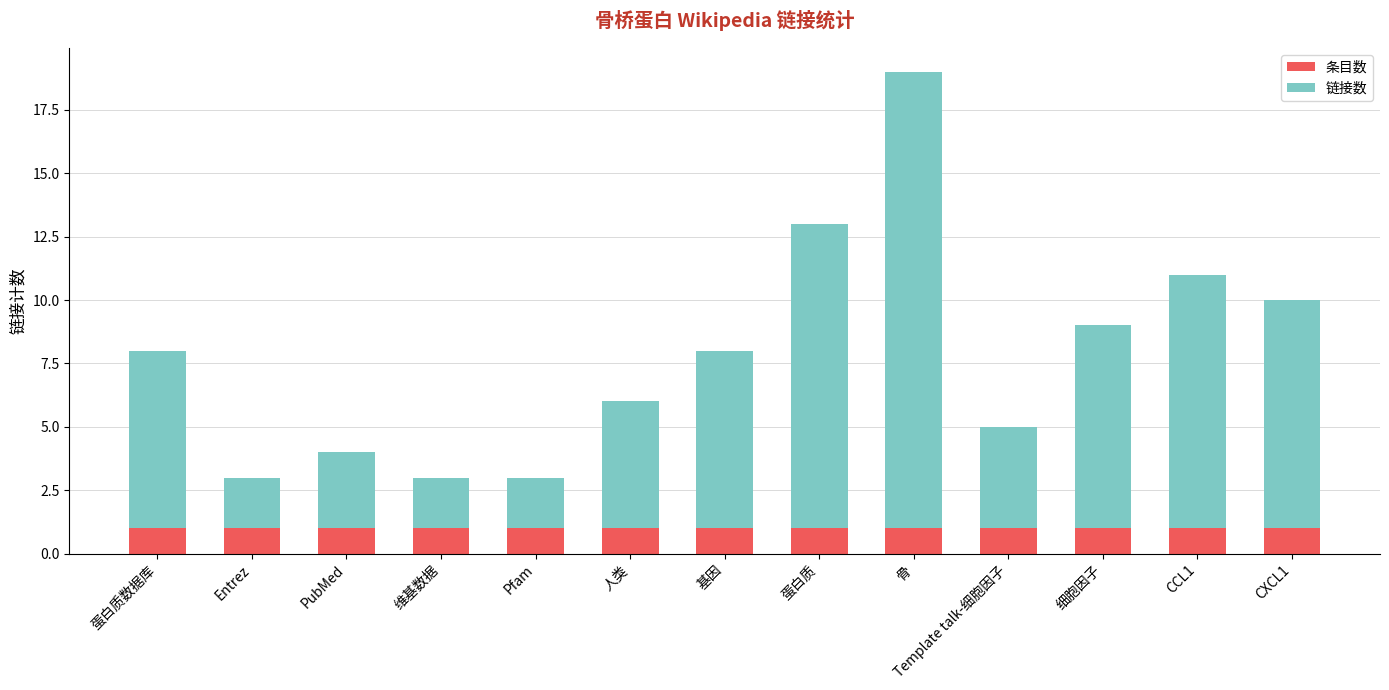

What value does the 条目数 series have at CCL1?

1